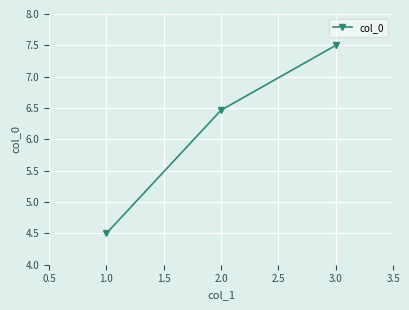

What is the change in value from 1.0 to 2.0?

+2.0